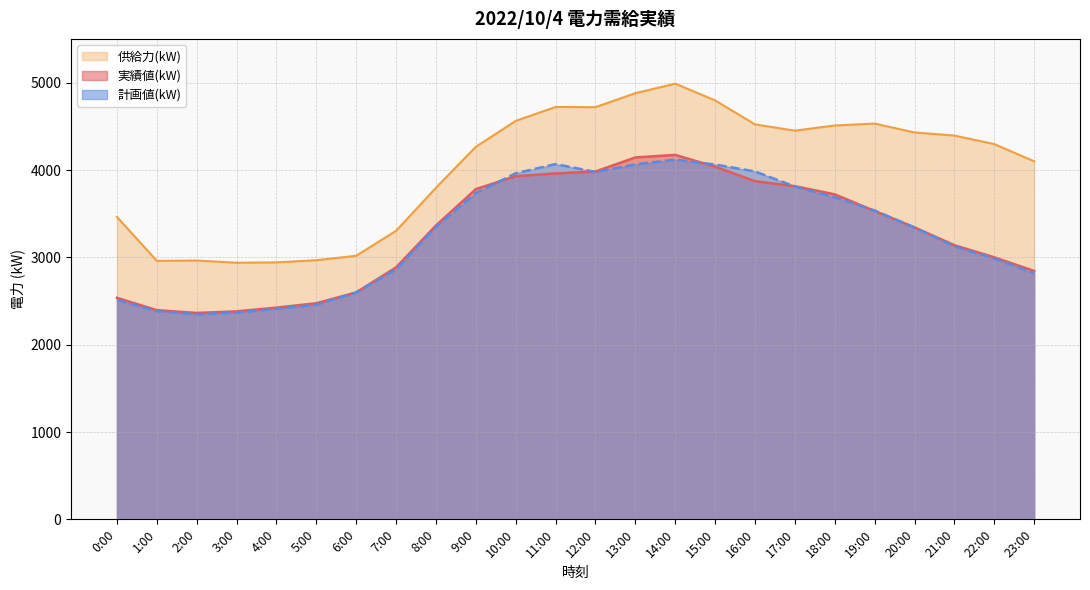

What are all the series names shown in the legend?

供給力(kW), 実績値(kW), 計画値(kW)